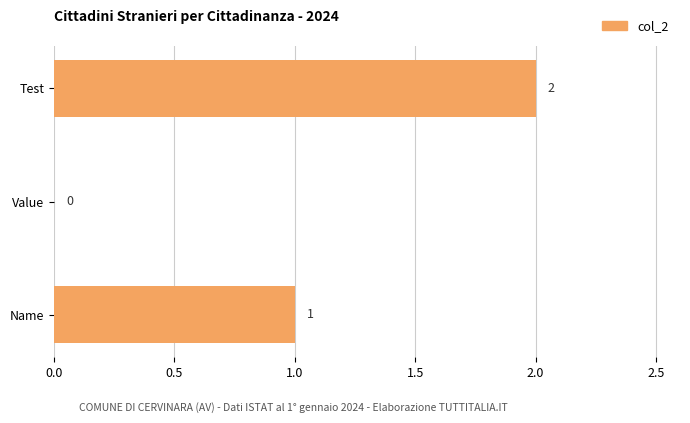

How many values are between 0 and 2?

3